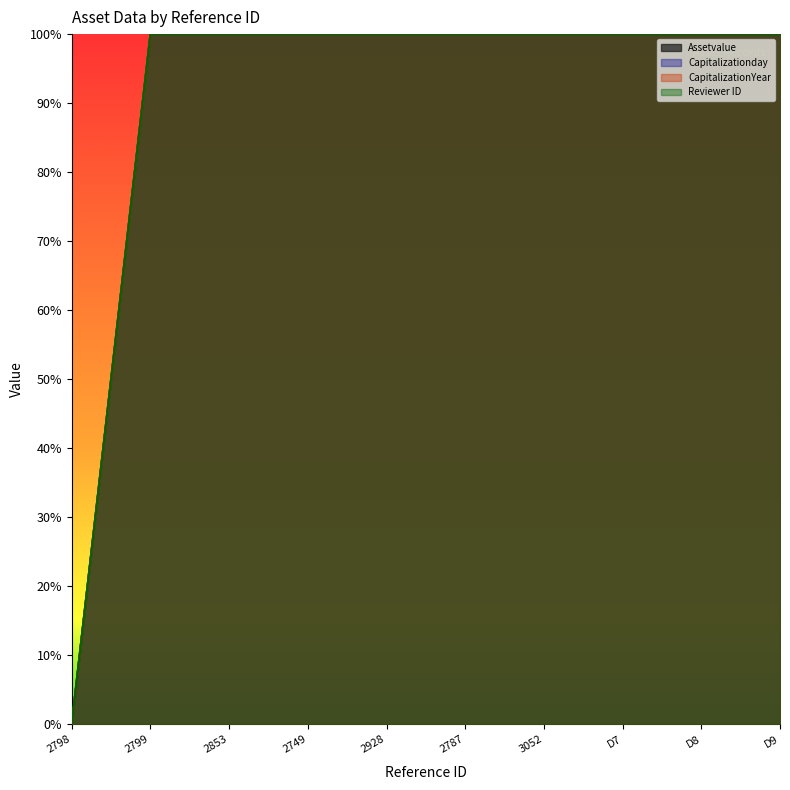

List the labels in order of Assetvalue value, smallest first.

2798, 2799, 2853, 2749, 2928, 2787, 3052, D7, D8, D9